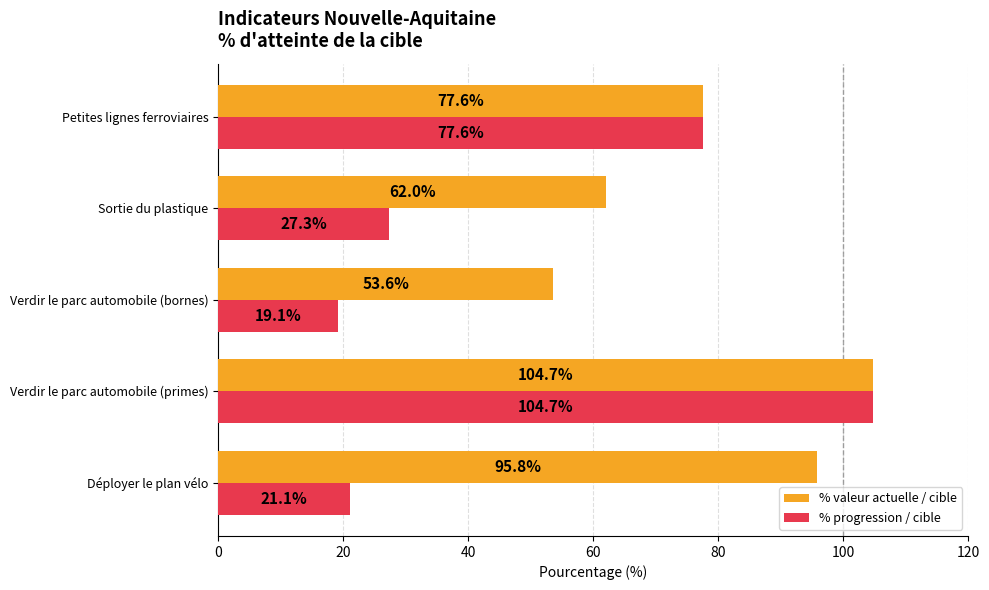

List the labels in order of % valeur actuelle / cible value, largest first.

Verdir le parc automobile (primes), Déployer le plan vélo, Petites lignes ferroviaires, Sortie du plastique, Verdir le parc automobile (bornes)